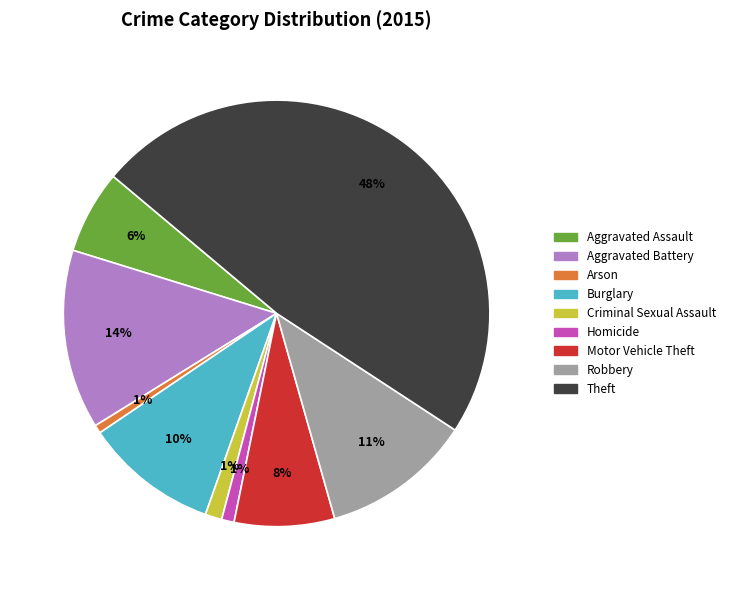

Is the sum of Burglary and Motor Vehicle Theft greater than half?

No